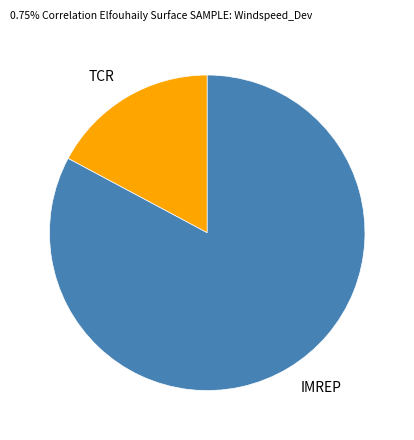

Which slice is the largest?

IMREP